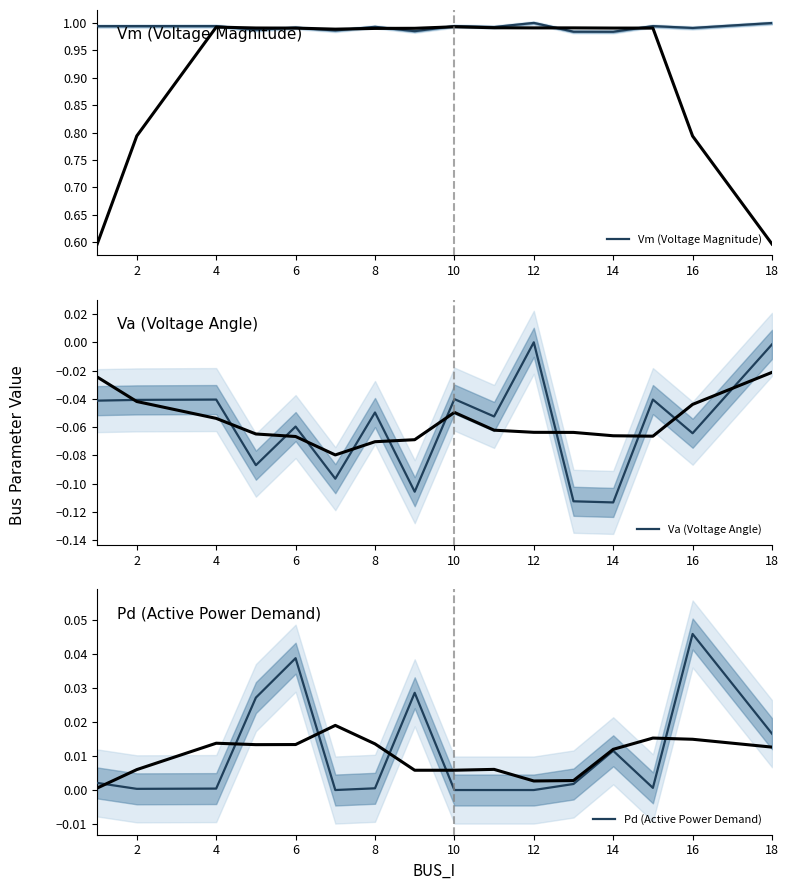

Is it true that Pd (Active Power Demand) equals 0.0 at 8?

True